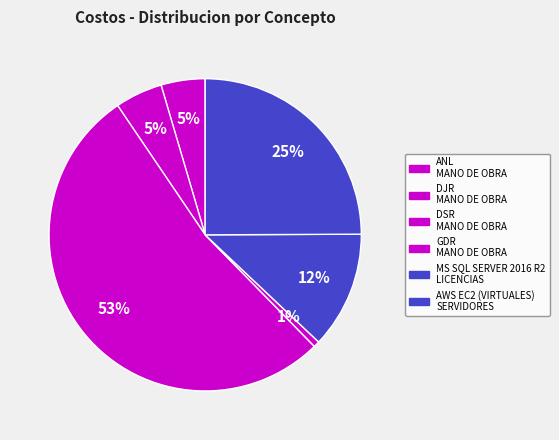

Count the number of slices in the pie.

6